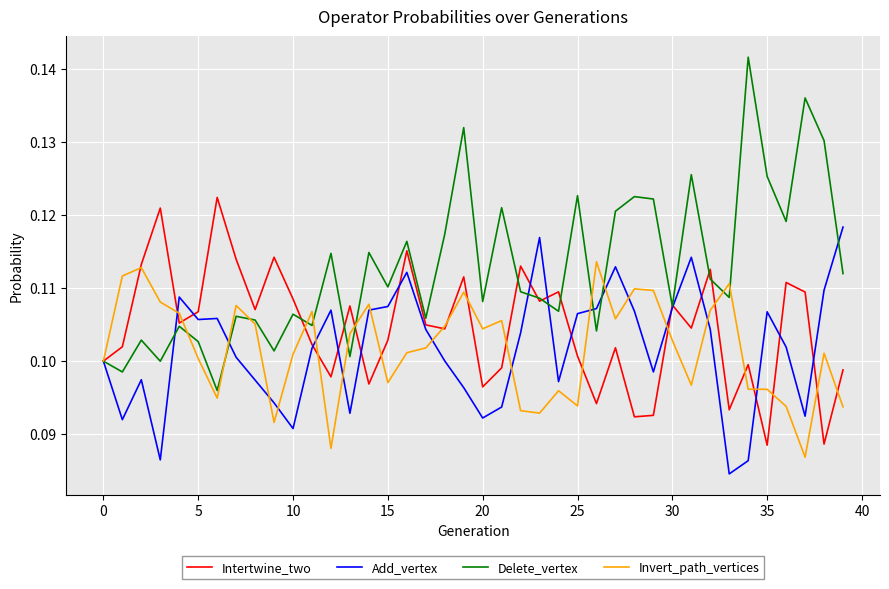

Which series has the largest total across all categories?

Delete_vertex